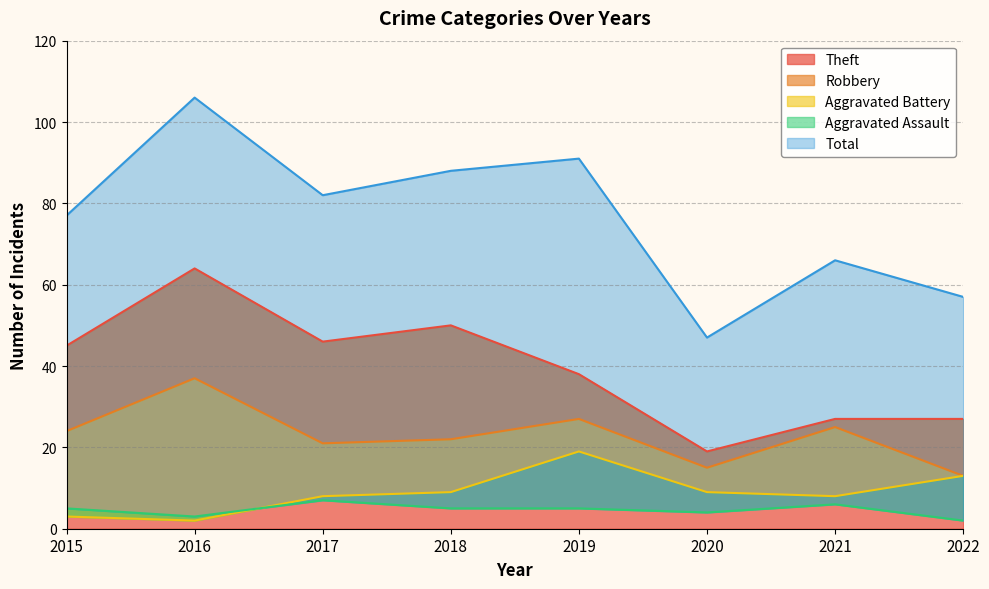

At which category does Robbery reach its first local peak?

2016